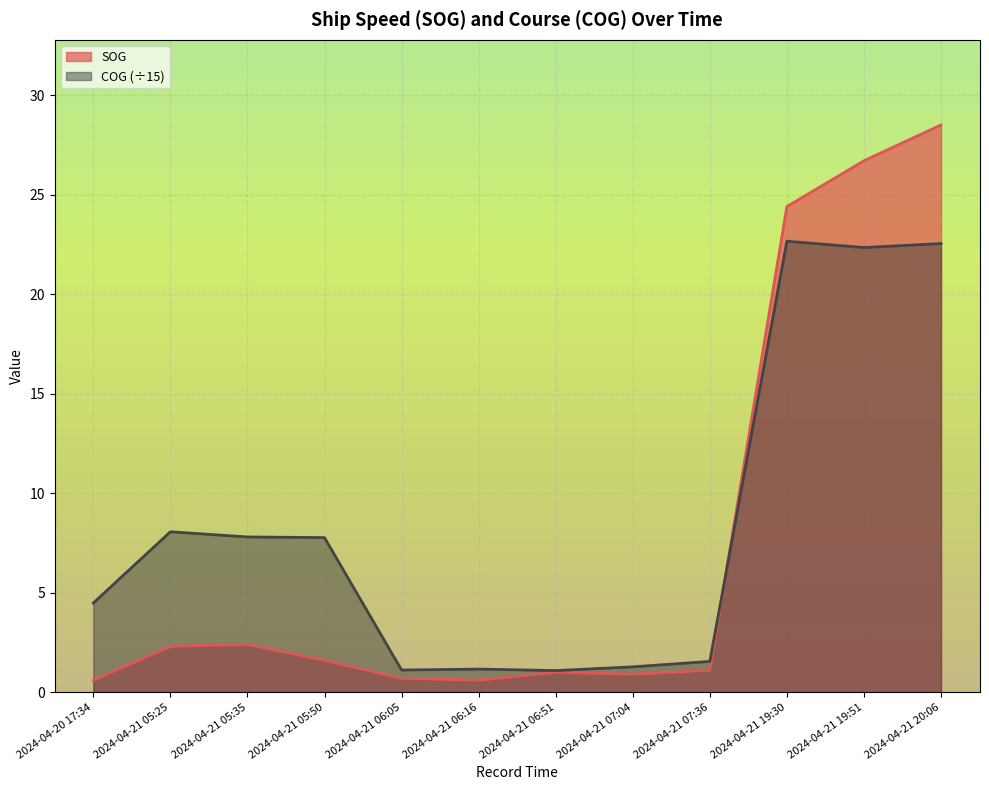

List the labels in order of SOG value, smallest first.

2024-04-20 17:34, 2024-04-21 06:16, 2024-04-21 06:05, 2024-04-21 07:04, 2024-04-21 06:51, 2024-04-21 07:36, 2024-04-21 05:50, 2024-04-21 05:25, 2024-04-21 05:35, 2024-04-21 19:30, 2024-04-21 19:51, 2024-04-21 20:06